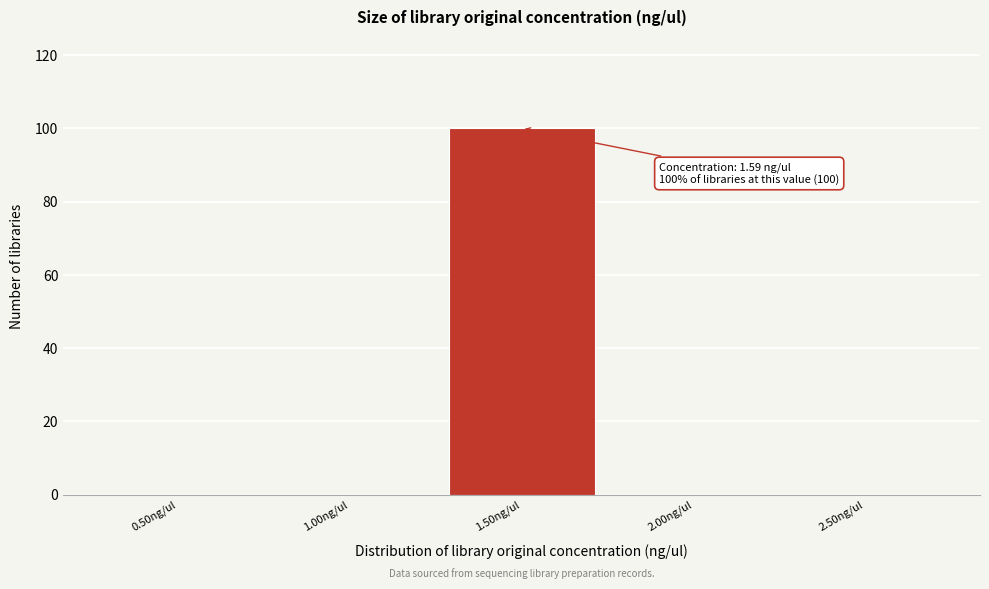

Reading left to right, list all the values displayed in this chart.

0.50ng/ul=0	1.00ng/ul=0	1.50ng/ul=100	2.00ng/ul=0	2.50ng/ul=0